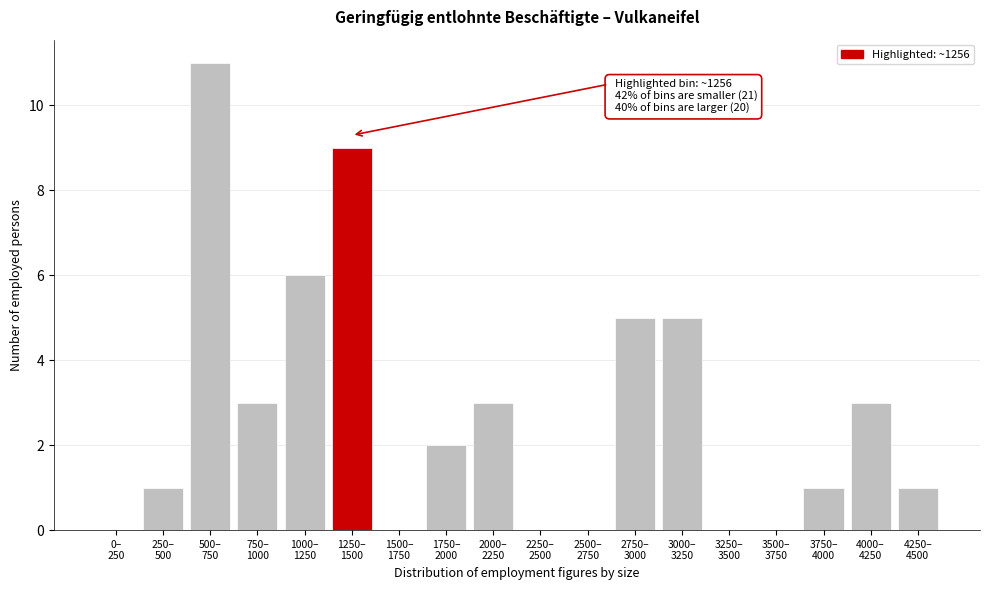

What is the maximum value shown in the chart?

11